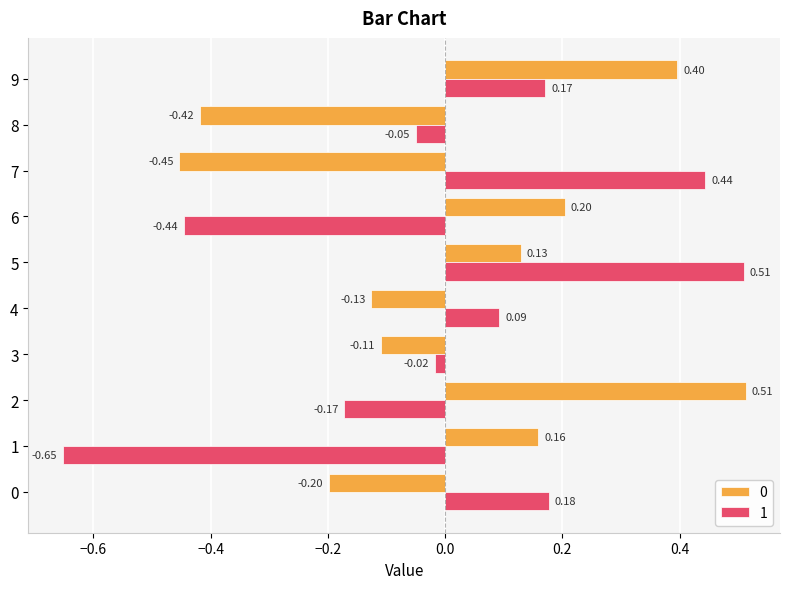

At which category is the sum across all series the highest?

5